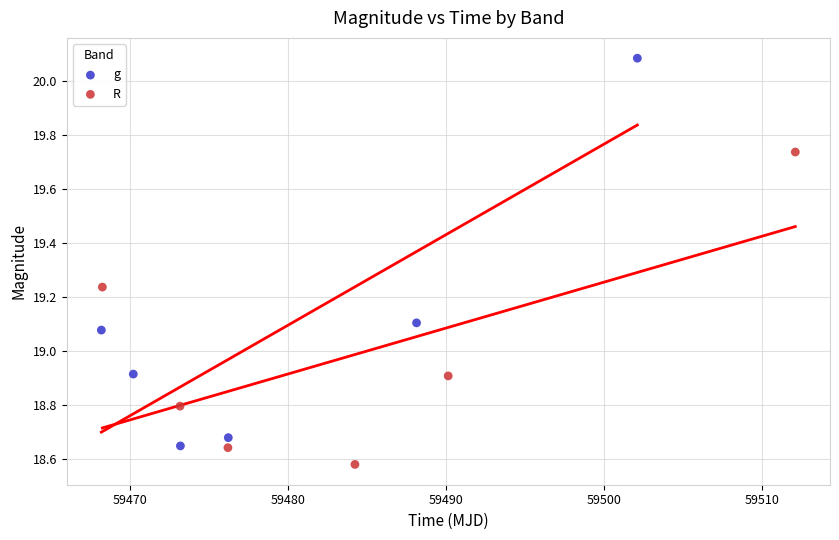

Which series contains the lowest Y value?

R